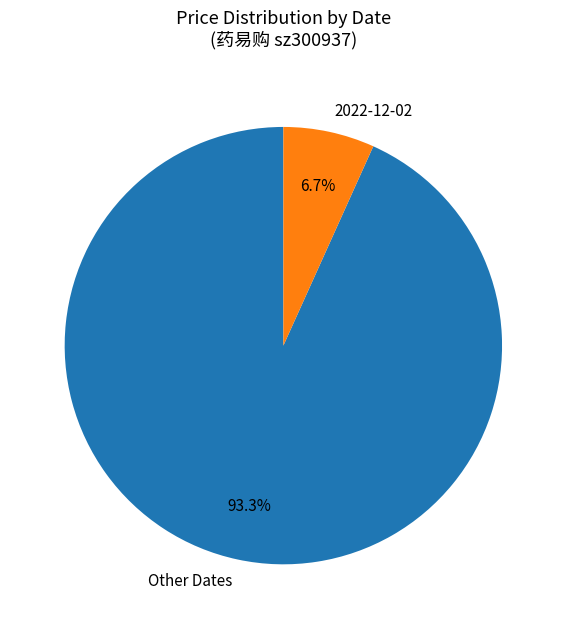

Between 2022-12-02 and Other Dates, which is larger?

Other Dates